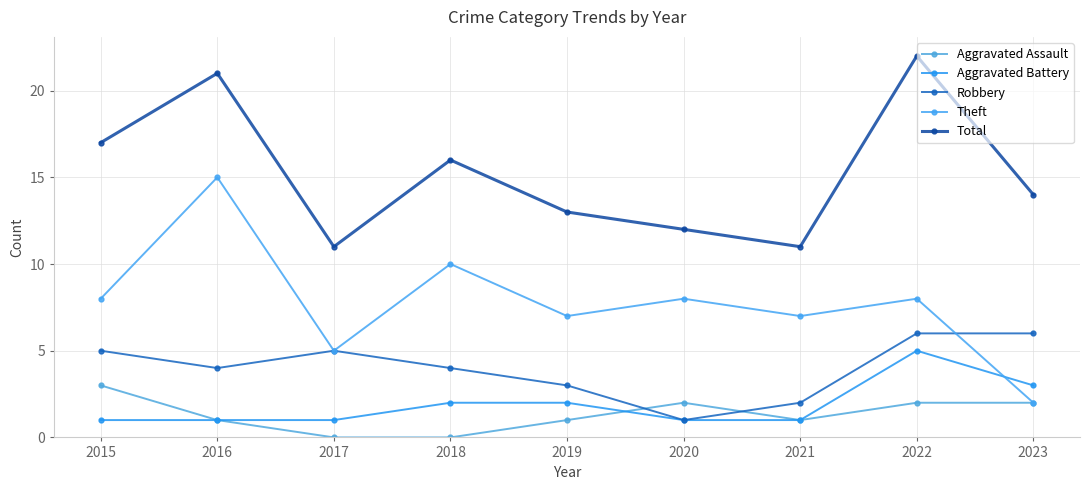

Where does the Theft series first go above 8?

2016